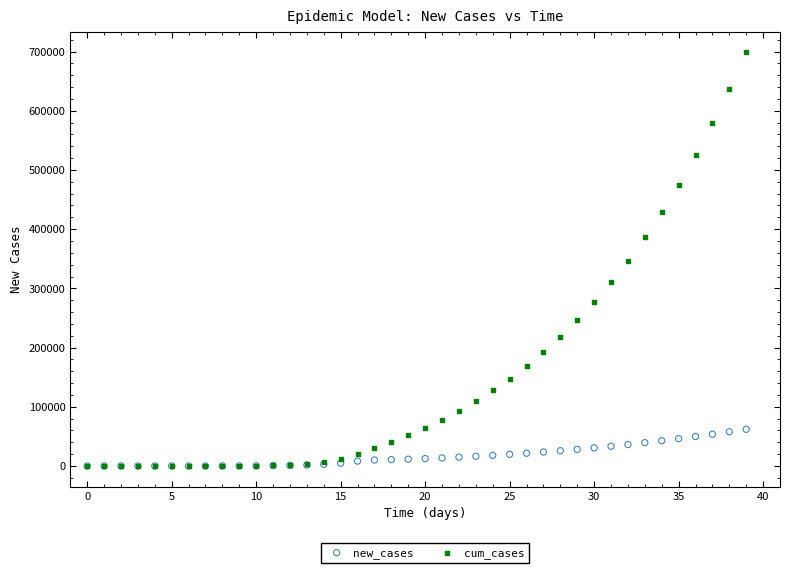

Which series has the largest Y range (max minus min)?

cum_cases